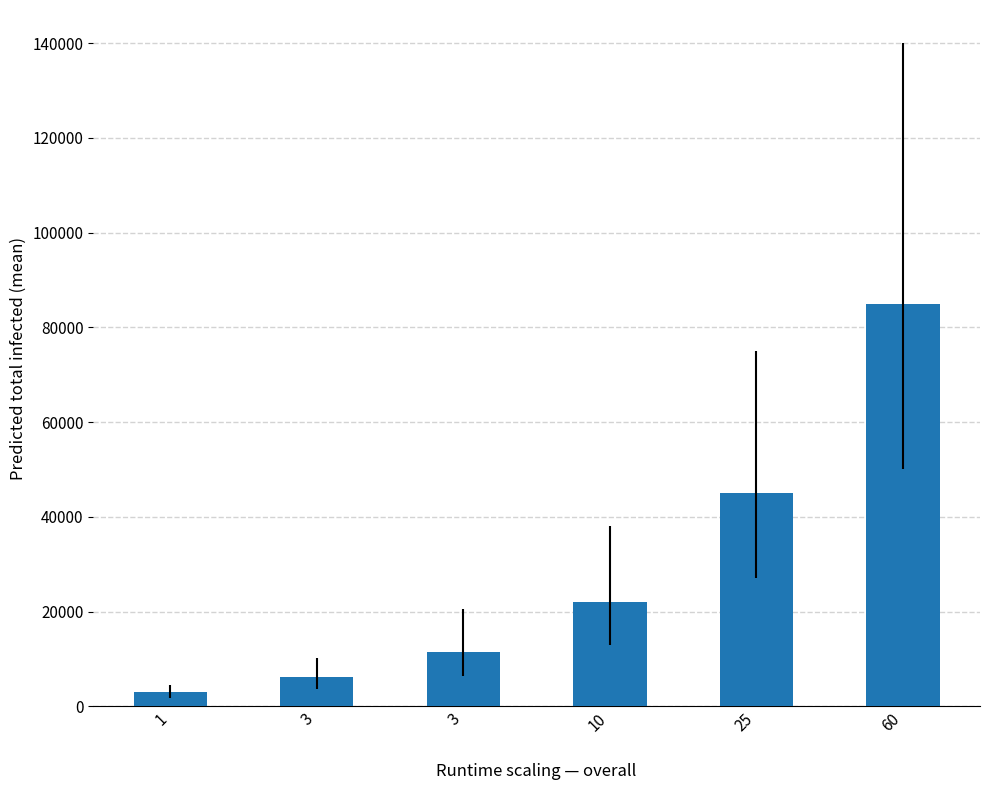

What value does the data have at 25, to the nearest 50?

45000